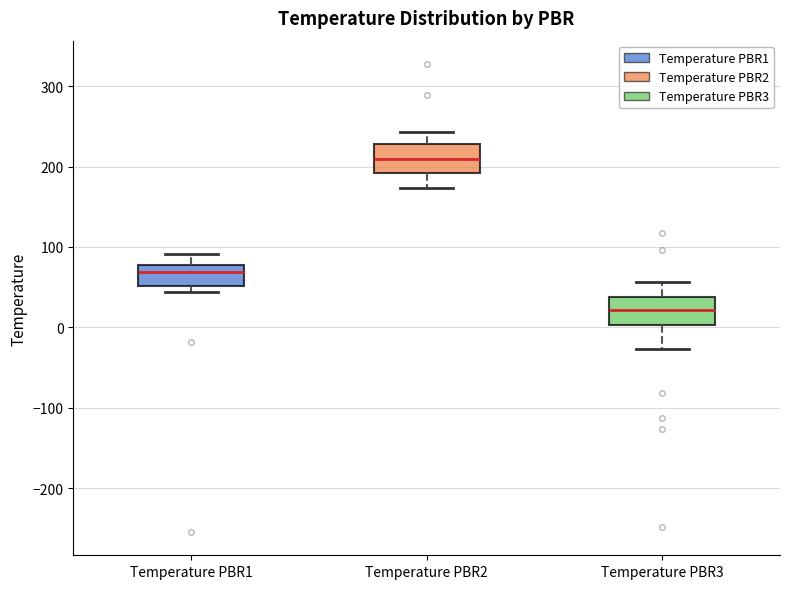

Where does the upper whisker of the box for Temperature PBR2 end on the y-axis? The values are not printed on the chart, so give them approximately, as read against the axis.

240